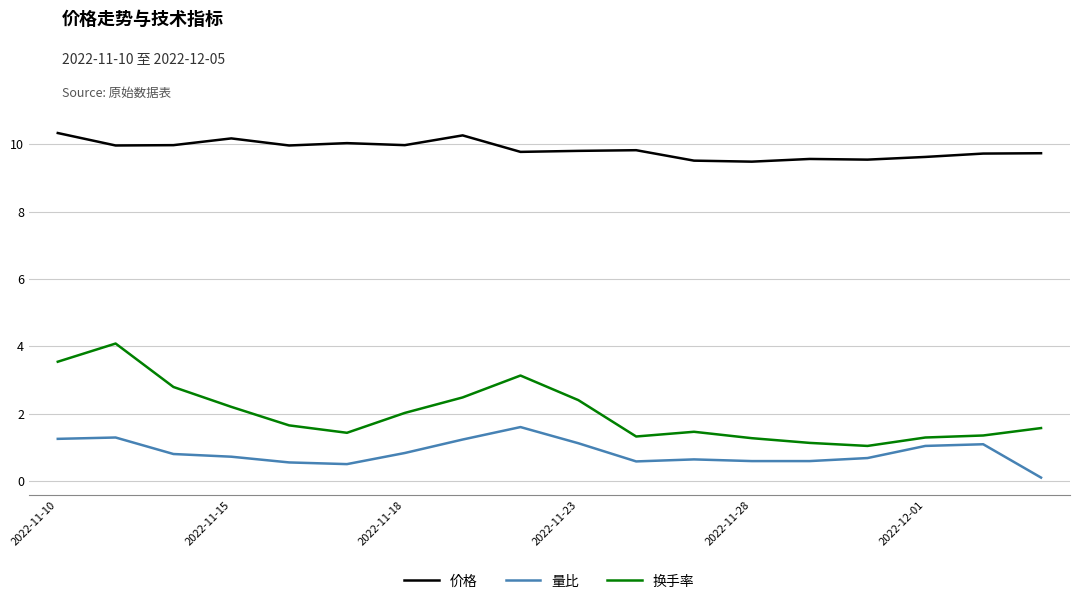

List the series in order of their peak value, highest first.

价格, 换手率, 量比